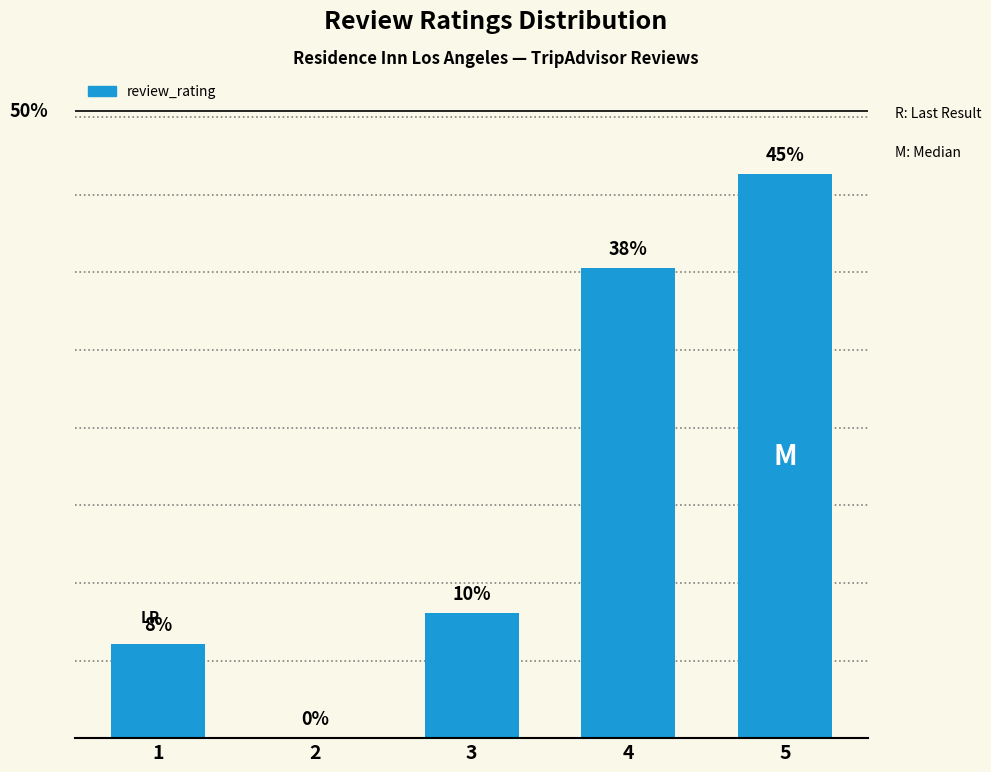

Are the bars horizontal?

No